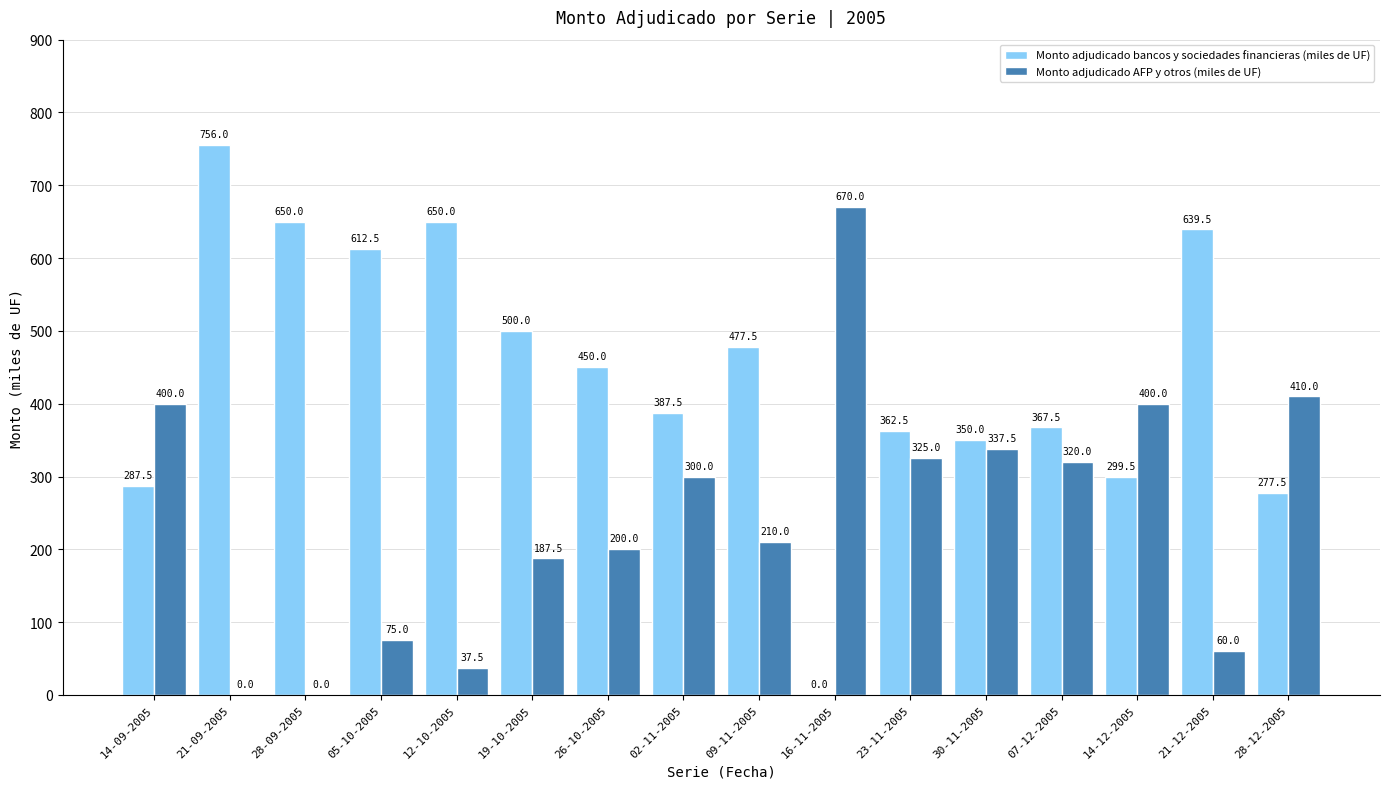

Reading right to left, list all the values displayed in this chart.

Monto adjudicado bancos y sociedades financieras (miles de UF): 28-12-2005=277.5	21-12-2005=639.5	14-12-2005=299.5	07-12-2005=367.5	30-11-2005=350.0	23-11-2005=362.5	16-11-2005=0.0	09-11-2005=477.5	02-11-2005=387.5	26-10-2005=450.0	19-10-2005=500.0	12-10-2005=650.0	05-10-2005=612.5	28-09-2005=650.0	21-09-2005=756.0	14-09-2005=287.5
Monto adjudicado AFP y otros (miles de UF): 28-12-2005=410.0	21-12-2005=60.0	14-12-2005=400.0	07-12-2005=320.0	30-11-2005=337.5	23-11-2005=325.0	16-11-2005=670.0	09-11-2005=210.0	02-11-2005=300.0	26-10-2005=200.0	19-10-2005=187.5	12-10-2005=37.5	05-10-2005=75.0	28-09-2005=0.0	21-09-2005=0.0	14-09-2005=400.0